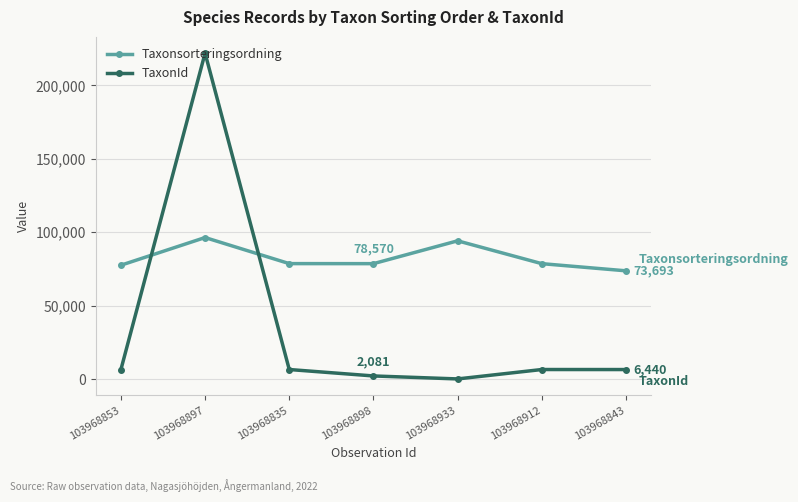

Between which two adjacent categories do TaxonId and Taxonsorteringsordning first intersect?

103968853 and 103968897